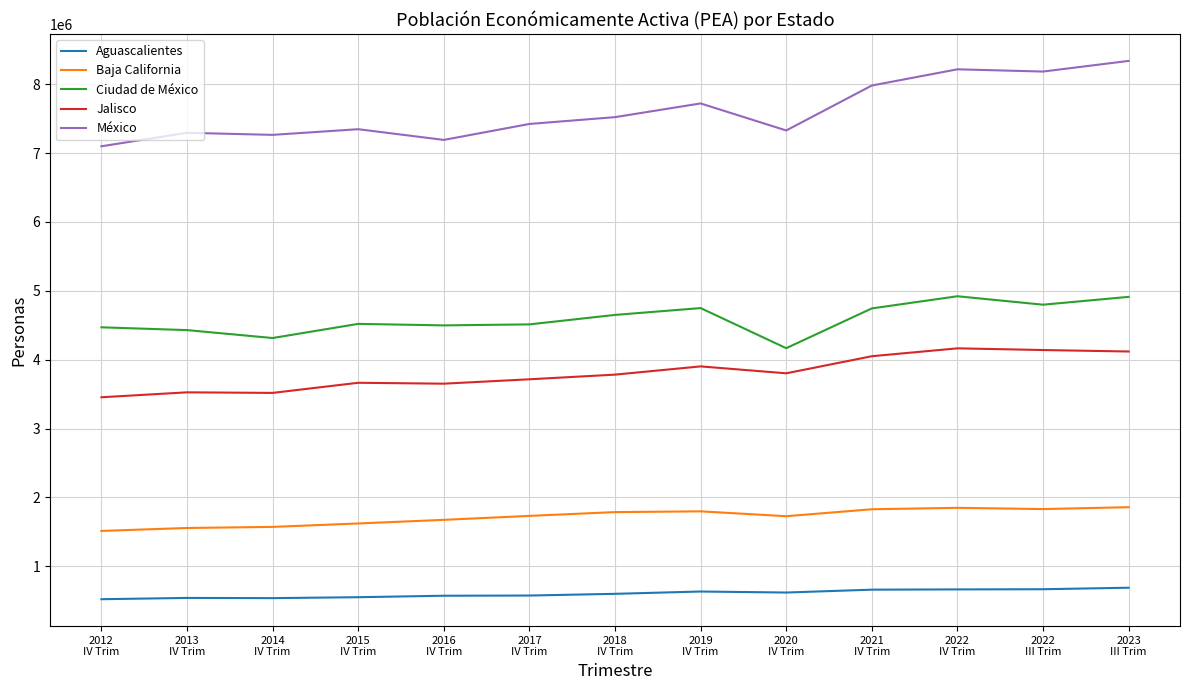

What is the maximum value shown in the chart?

8339298